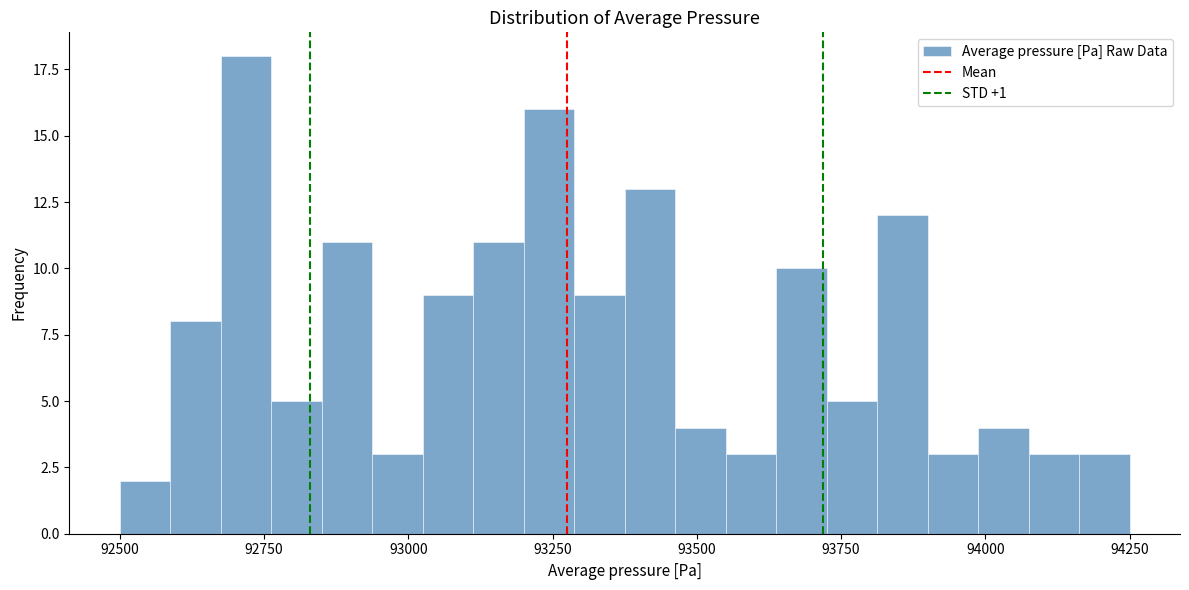

Read against the x-axis, roughly where is the centre of the tallest bar?

92700